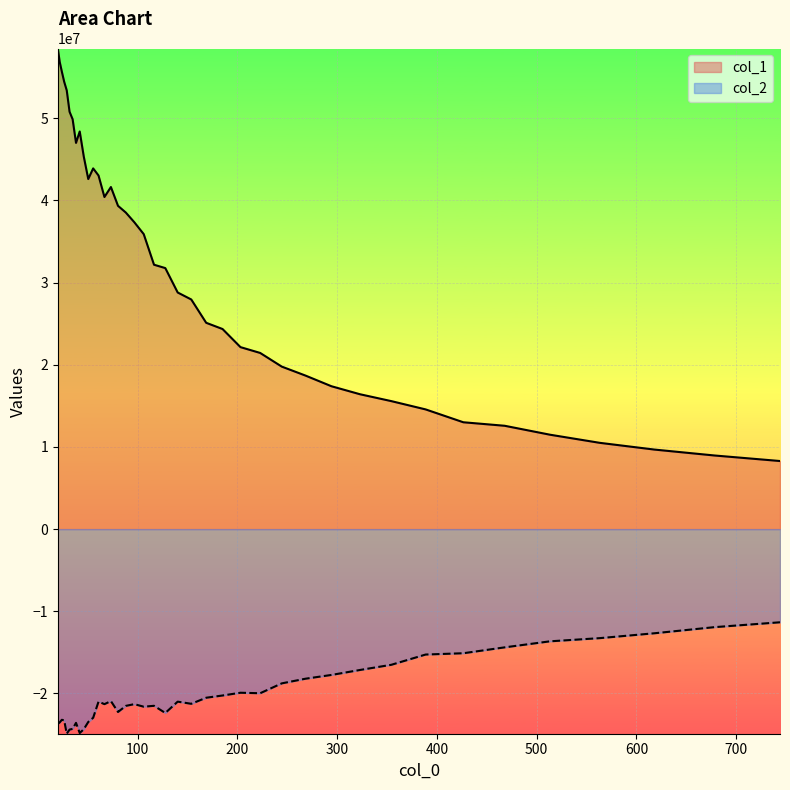

What are all the series names shown in the legend?

col_1, col_2